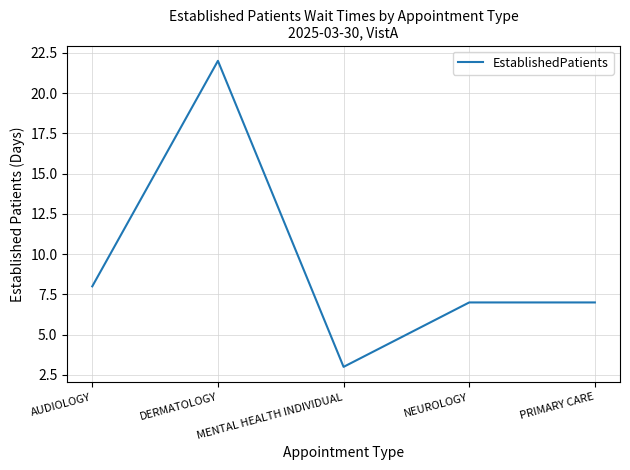

Between MENTAL HEALTH INDIVIDUAL and AUDIOLOGY, which is larger?

AUDIOLOGY